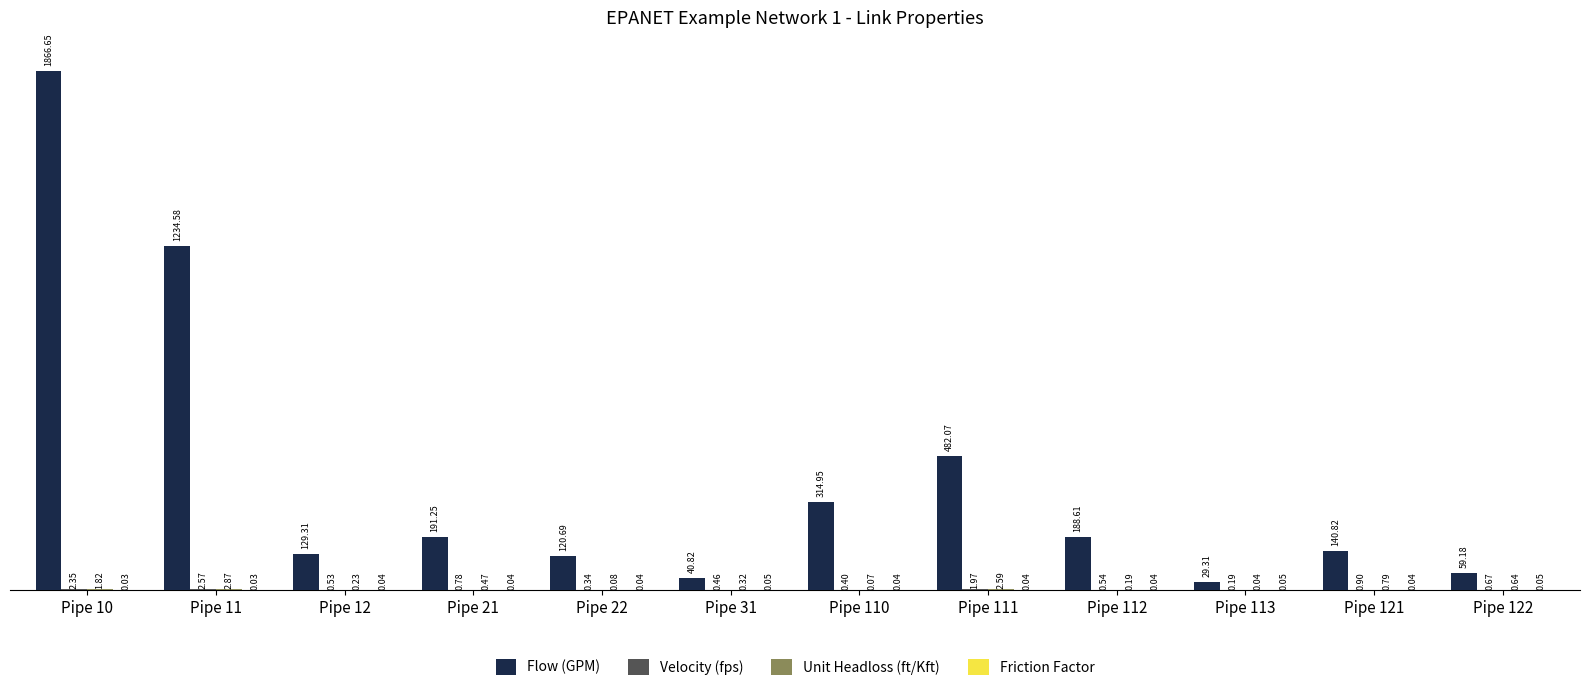

What is the sum of the Flow (GPM) values at Pipe 21 and Pipe 12?

320.6